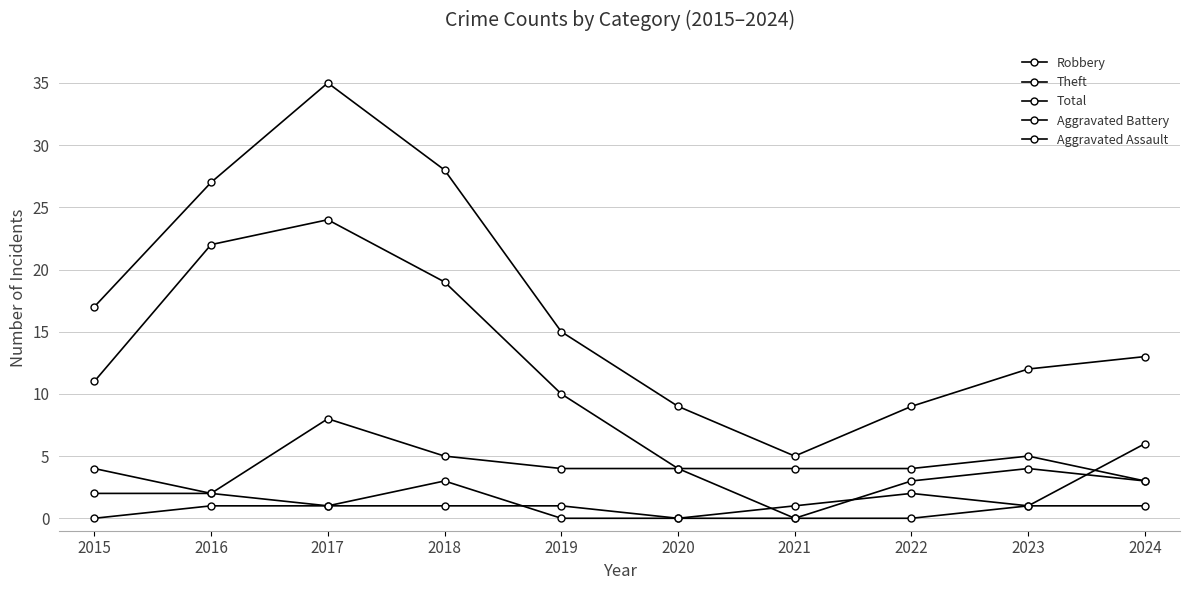

How many data points does each series have?

10